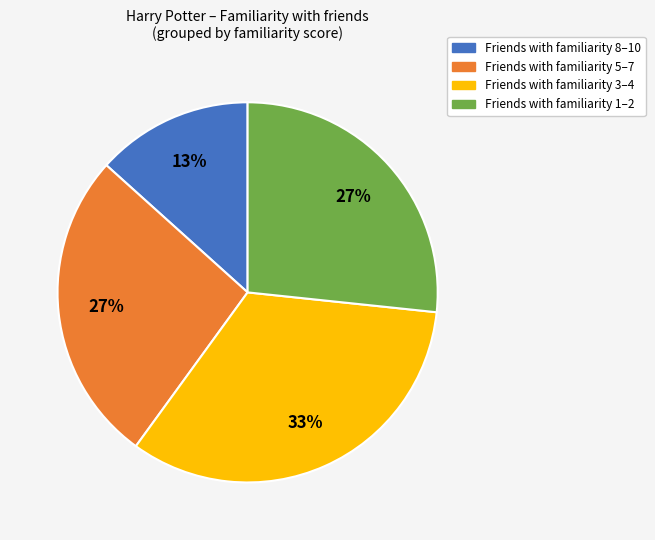

Does any single category account for the majority?

No